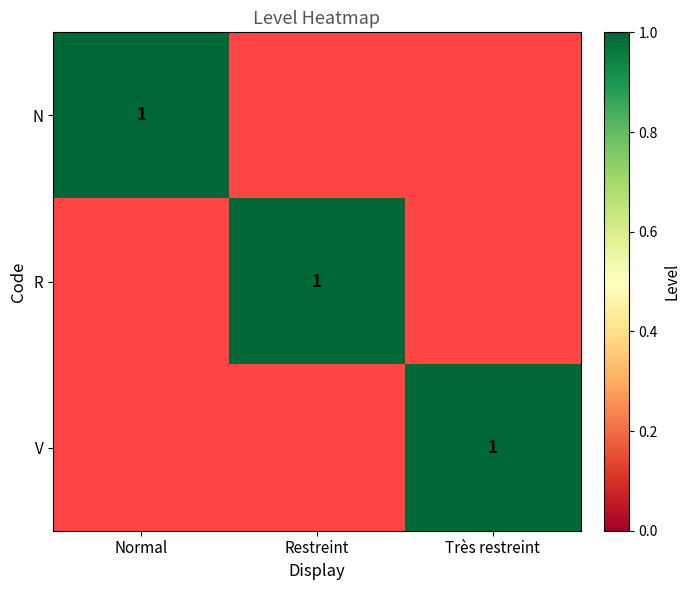

Is it true that R equals 1 at Restreint?

True